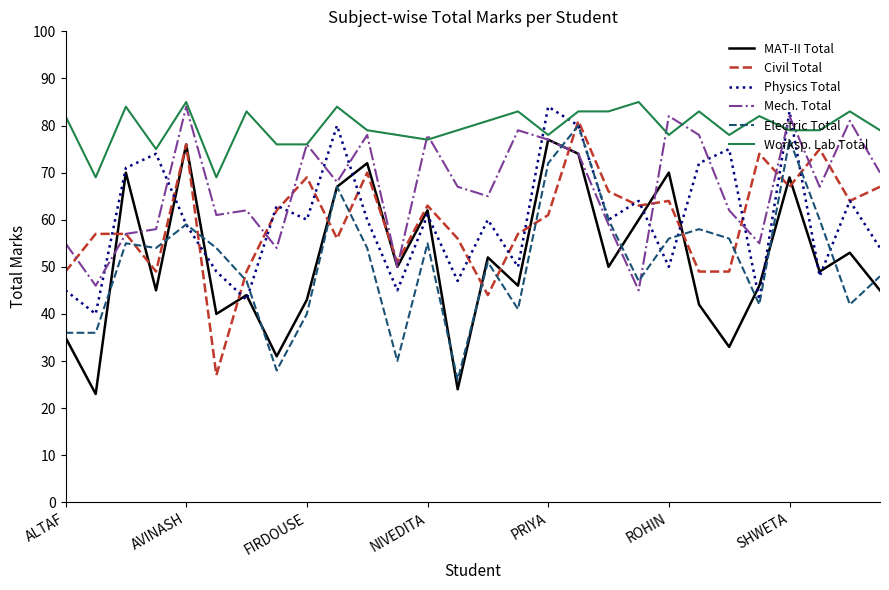

Reading left to right, transcribe all the data shown in this chart.

MAT-II Total: 35	23	70	45	76	40	44	31	43	67	72	50	62	24	52	46	77	74	50	60	70	42	33	46	69	49	53	45
Civil Total: 49	57	57	49	76	27	49	62	69	56	70	51	63	56	44	57	61	81	66	63	64	49	49	74	67	75	64	67
Physics Total: 45	40	71	74	59	49	43	63	60	80	60	45	61	47	60	50	84	80	60	64	50	72	75	43	83	48	64	54
Mech. Total: 55	46	57	58	84	61	62	54	76	68	78	50	78	67	65	79	77	74	59	45	82	78	62	55	82	67	81	70
Electric Total: 36	36	55	54	59	54	47	28	40	67	54	30	55	26	51	41	72	80	60	47	56	58	56	42	77	60	42	48
Worksp. Lab Total: 82	69	84	75	85	69	83	76	76	84	79	78	77	79	81	83	78	83	83	85	78	83	78	82	79	79	83	79